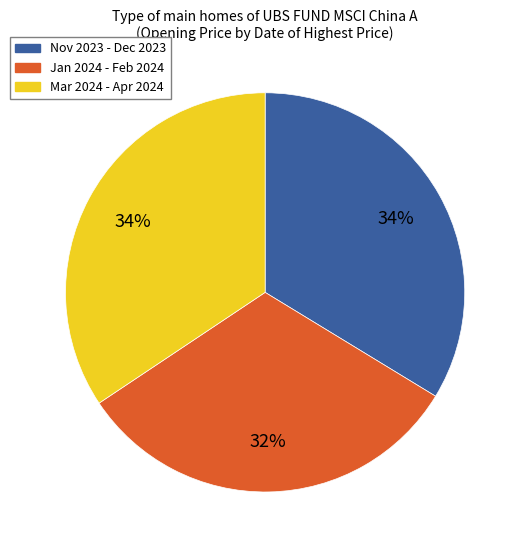

To the nearest percent, what is the average slice percentage?

33%